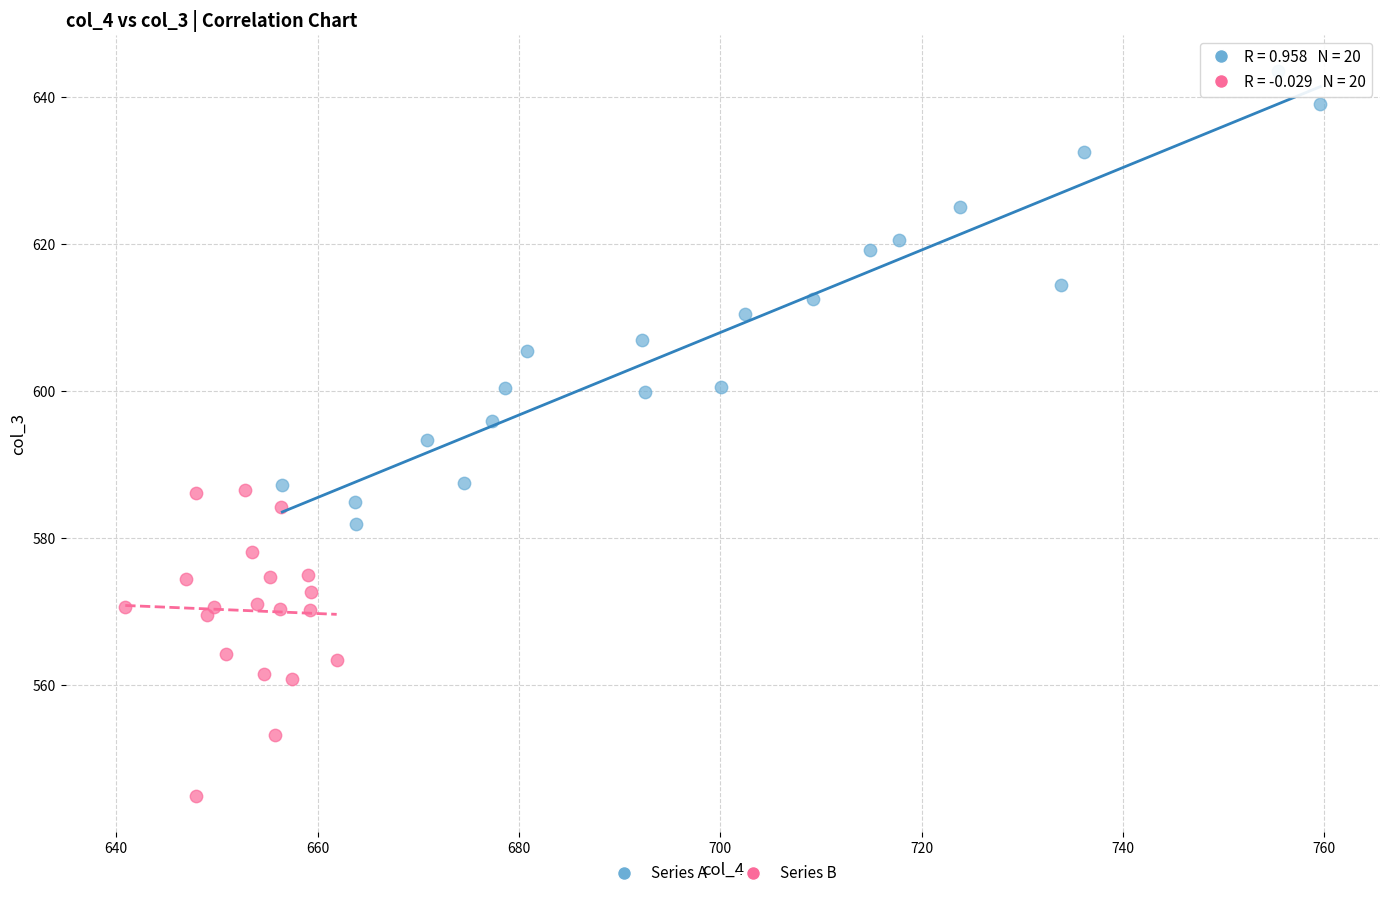

Which series reaches the maximum Y coordinate?

Series A